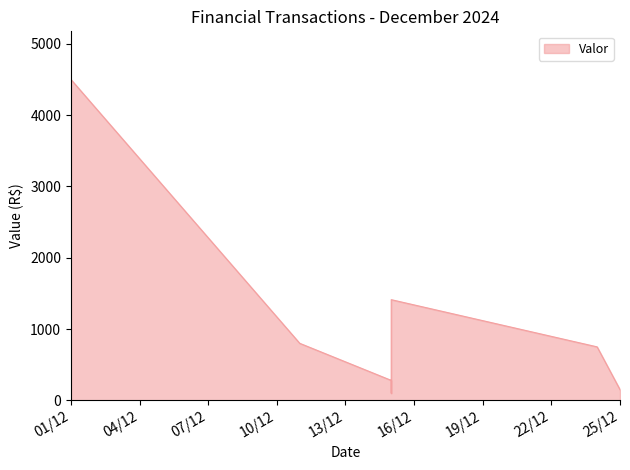

How many points are higher than both their immediate neighbors (excluding endpoints)?

1